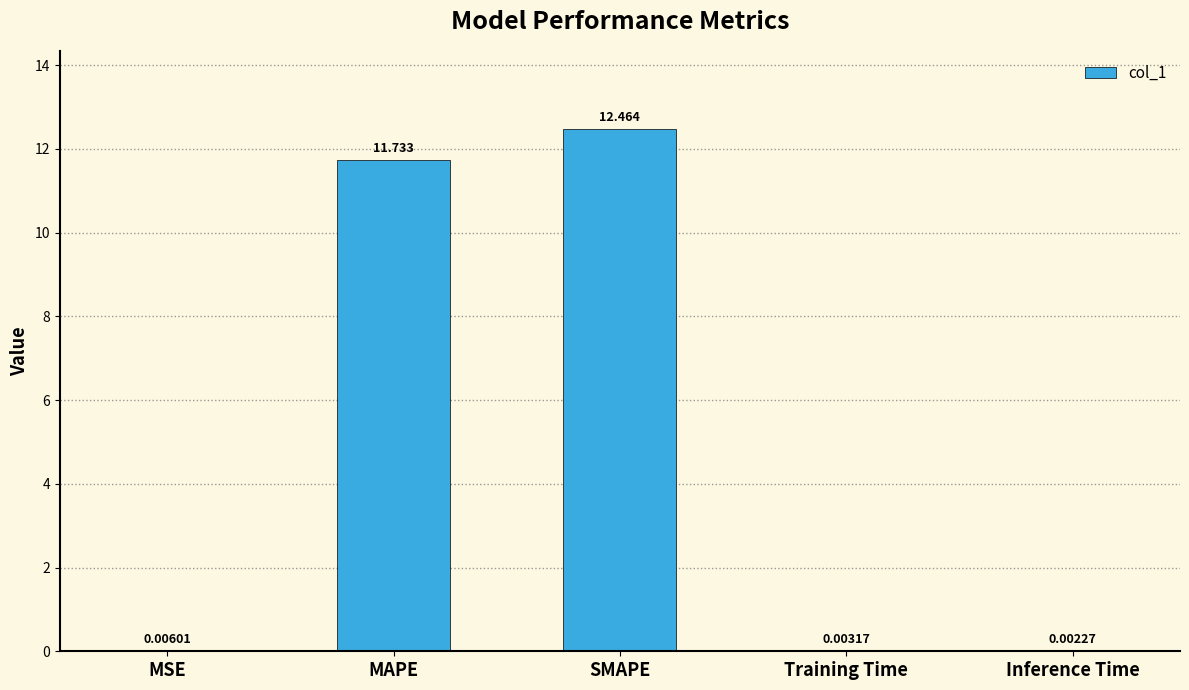

At which label is the value closest to 6?

MAPE